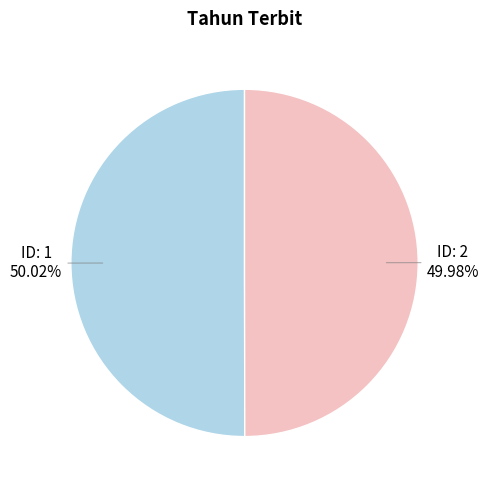

Is there a majority slice in this chart?

Yes